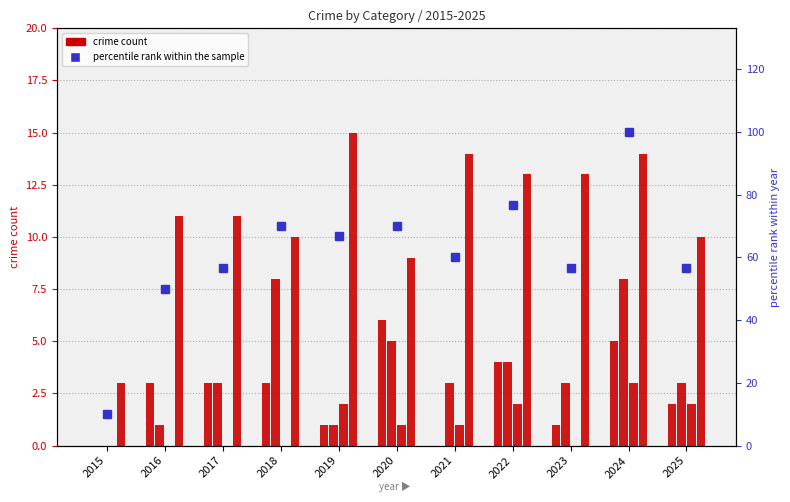

Which has a higher value, 2021 or 2016?

2016